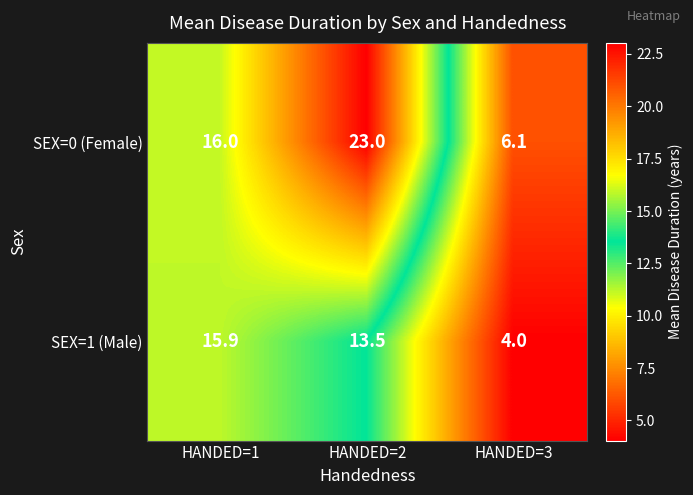

Where is SEX=0 (Female) nearest to the value 14?

HANDED=1